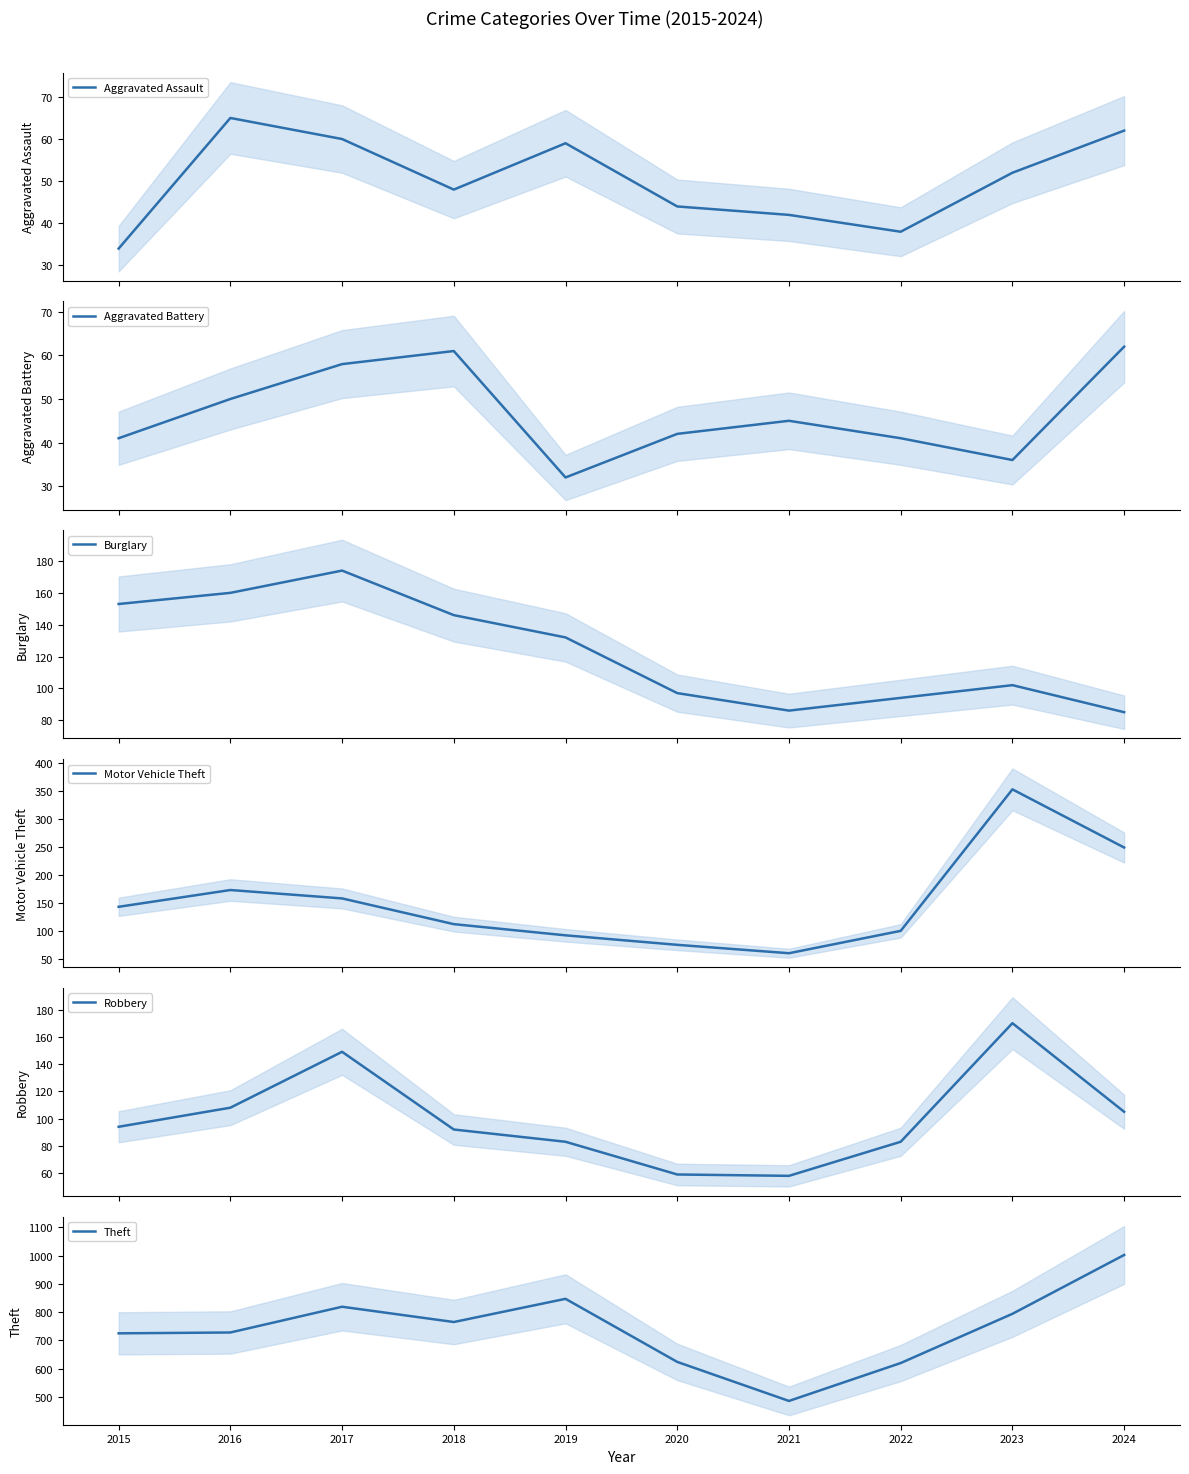

What are all the series names shown in the legend?

Aggravated Assault, Aggravated Battery, Burglary, Motor Vehicle Theft, Robbery, Theft